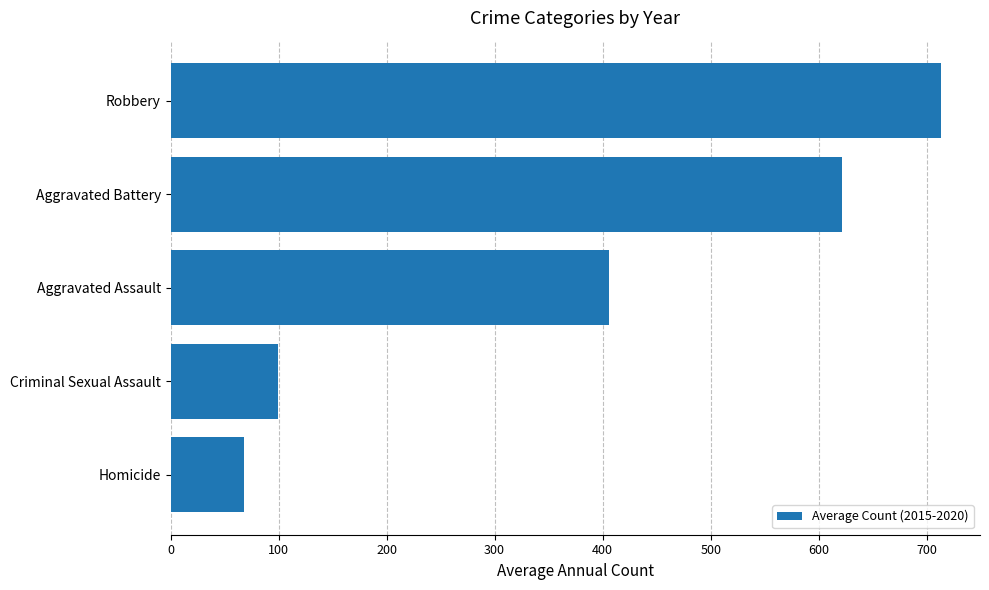

What is the approximate value at Aggravated Assault?

405.5